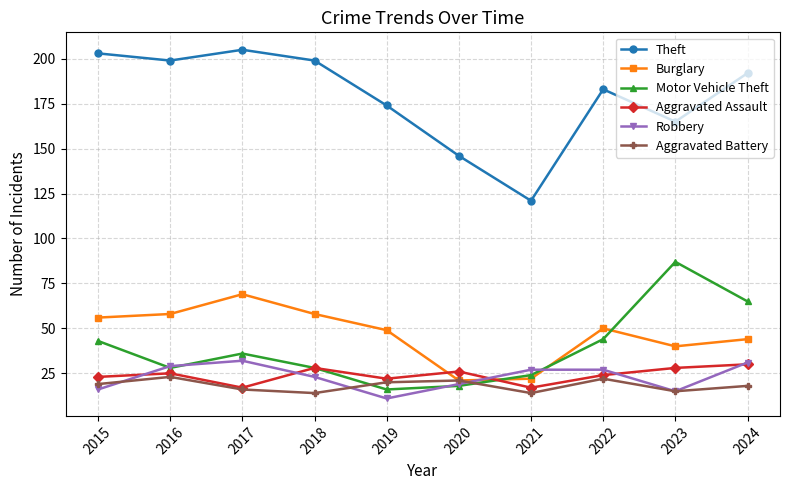

At which category does the chart reach its peak across all series?

2017